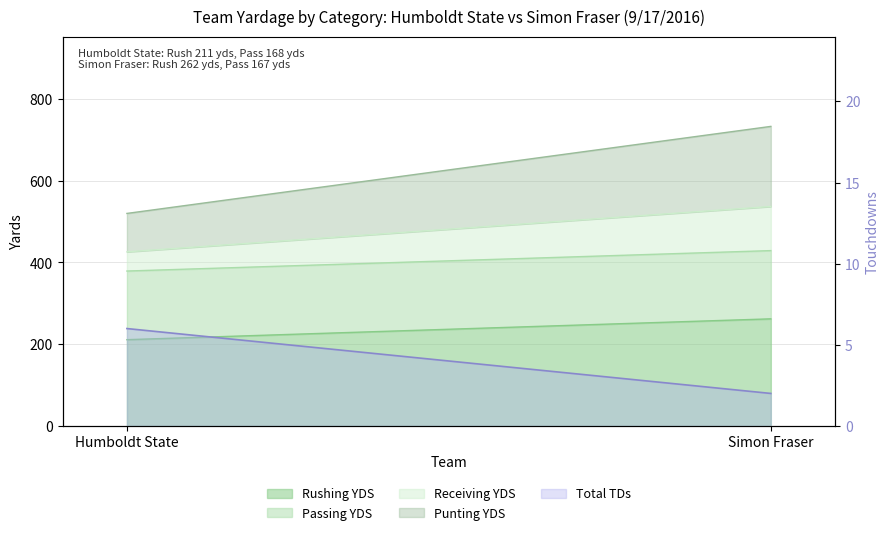

True or false: the data shows 3 at Simon Fraser.

False